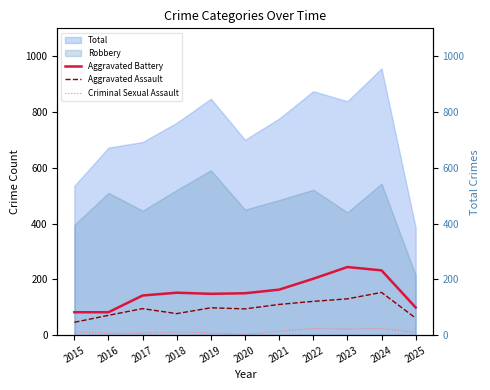

How many categories are shown in the chart?

11